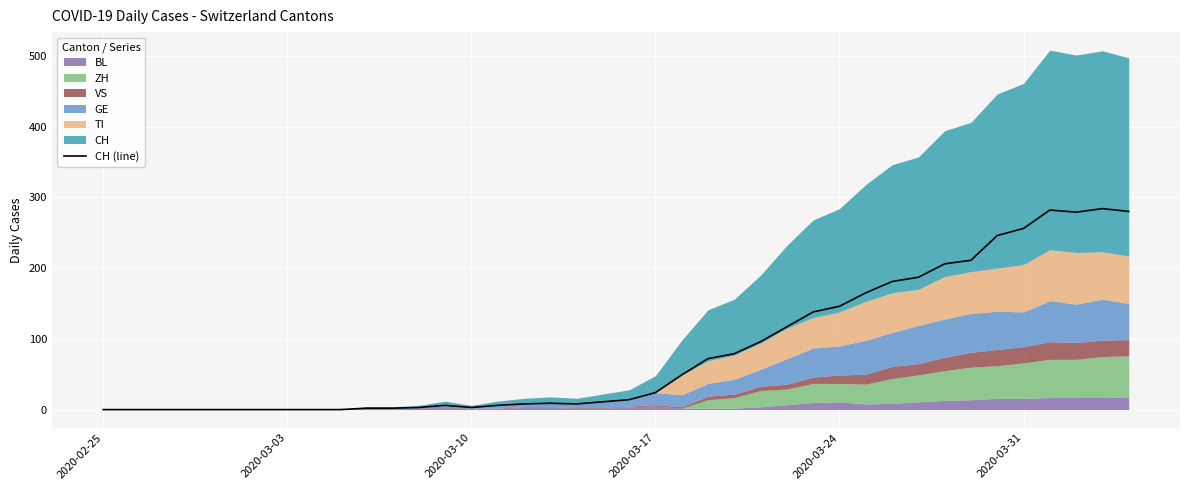

What is the highest value of the CH (line) series?

284